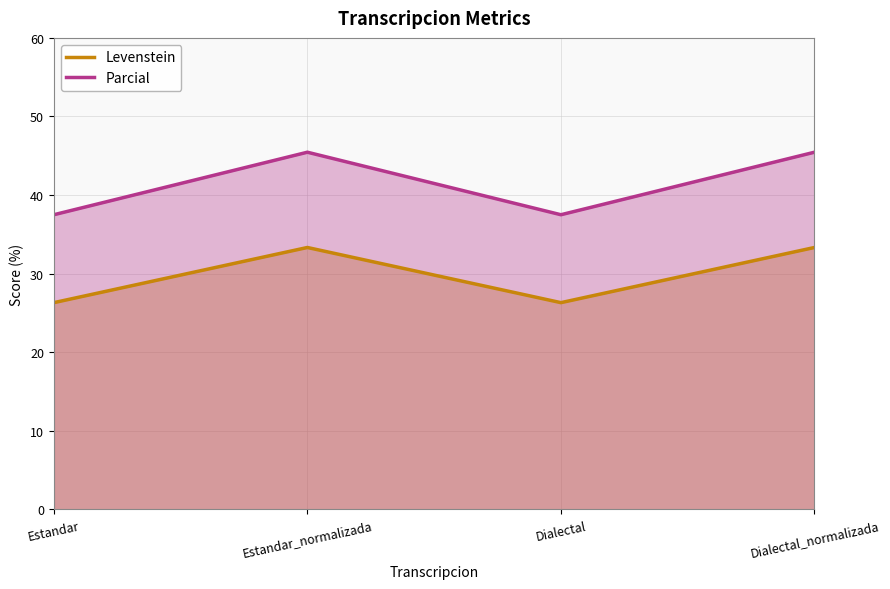

What is the difference between the maximum and minimum values in the Levenstein series?

7.0